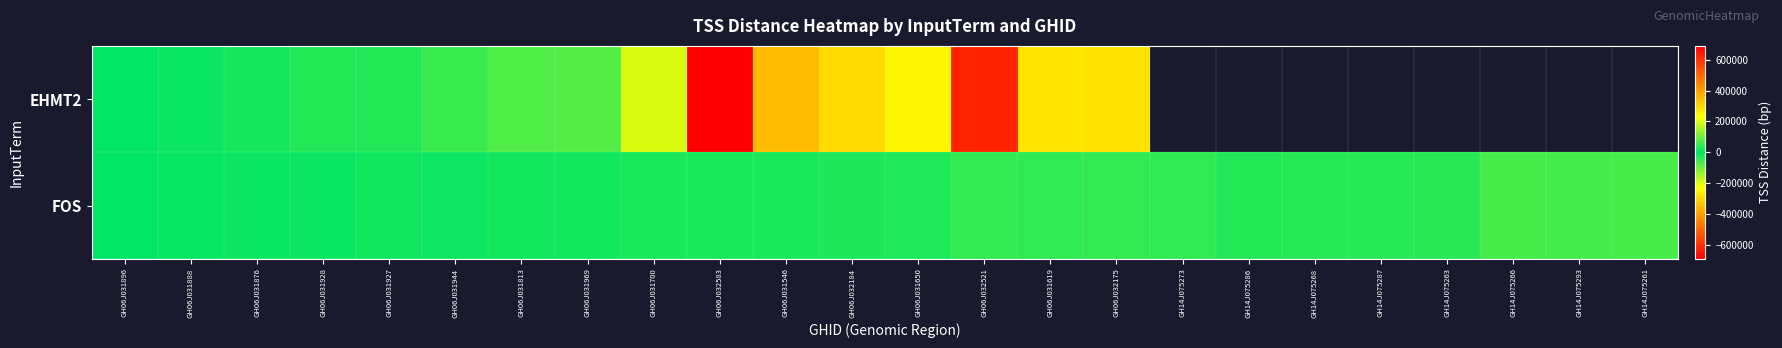

Where is FOS nearest to the value -1031?

GH06J031896